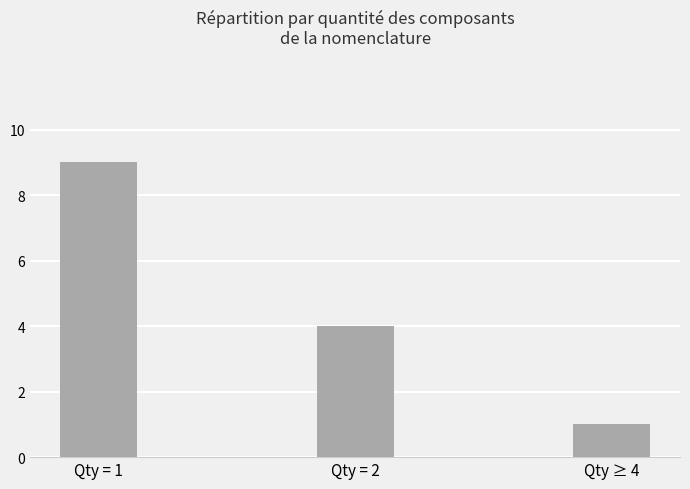

What is the change in value from Qty = 1 to Qty = 2?

-5